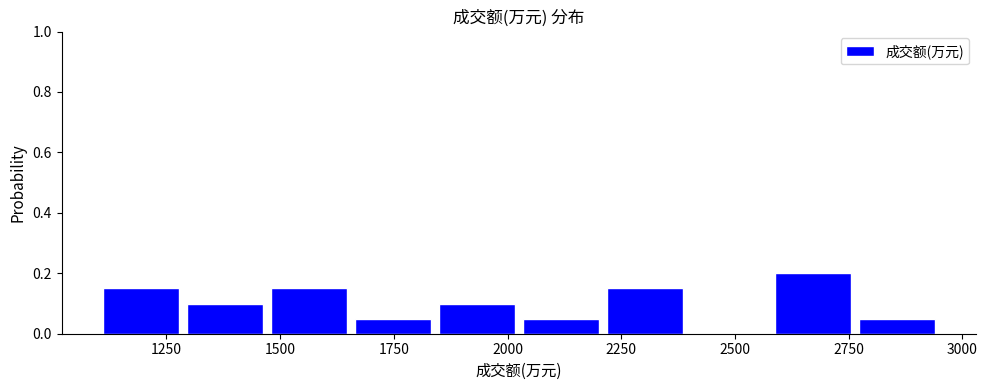

Around what value on the x-axis is the tallest bar? Give the approximate position of its centre, as read against the axis.

2650